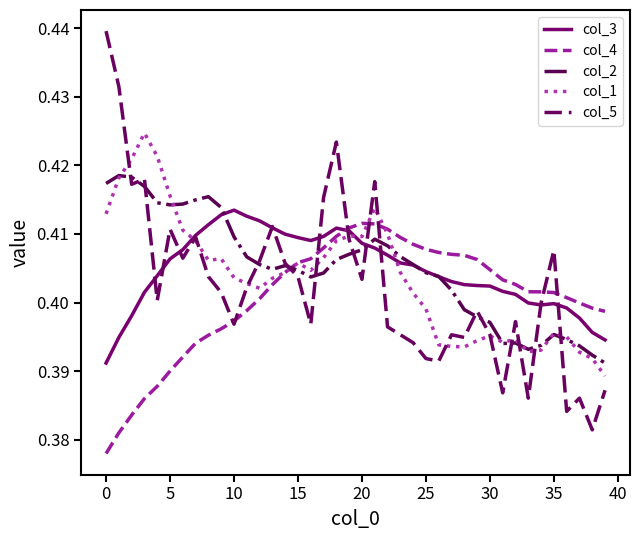

Which series has the largest range (max minus min)?

col_5